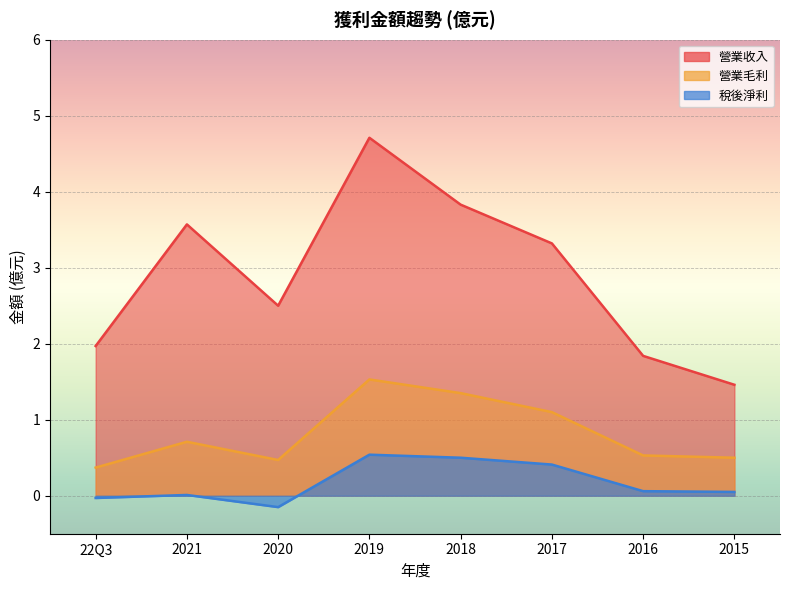

What is the difference between the highest and lowest values at 2017?

2.9